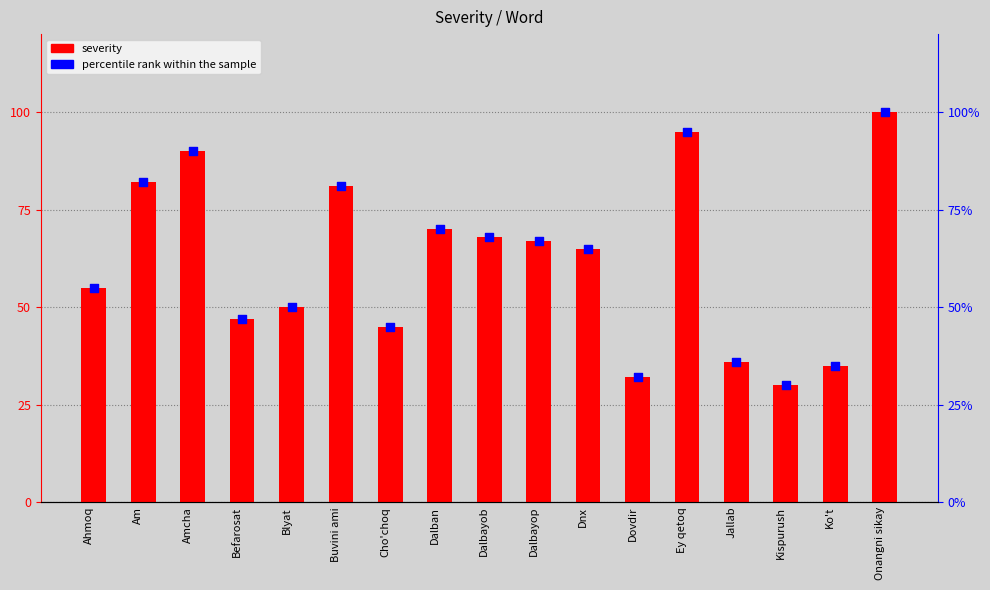

At how many categories does at least one series exceed 89?

3